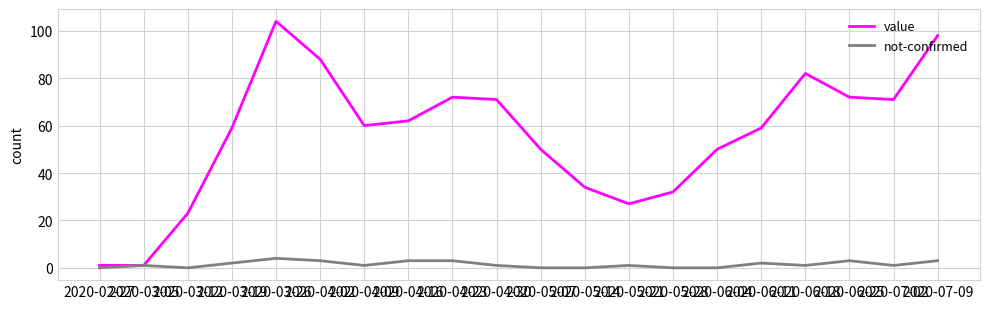

Between 2020-04-16 and 2020-05-28, which series saw the biggest shift?

value